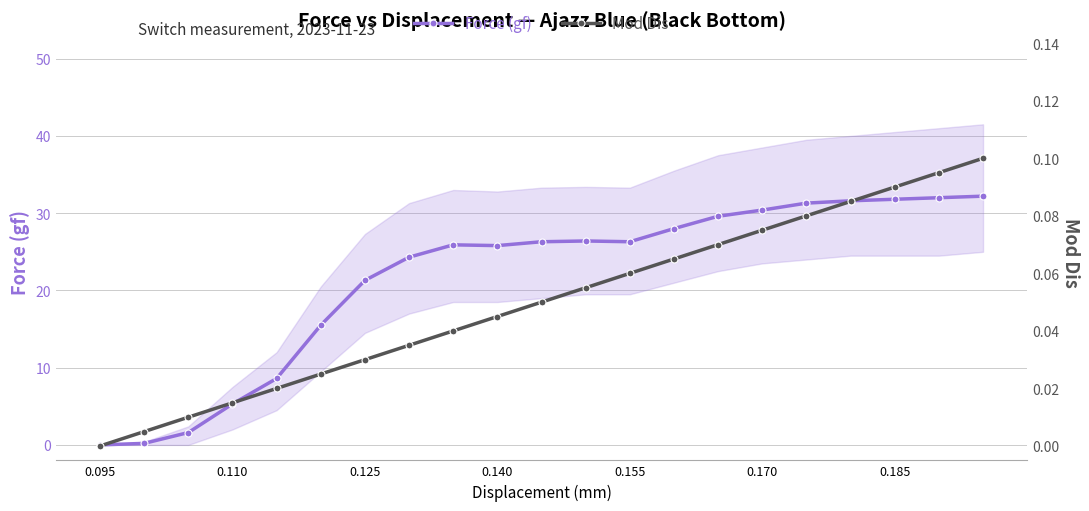

The value of Force (gf) at 0.185 is 31.8. True or false?

True